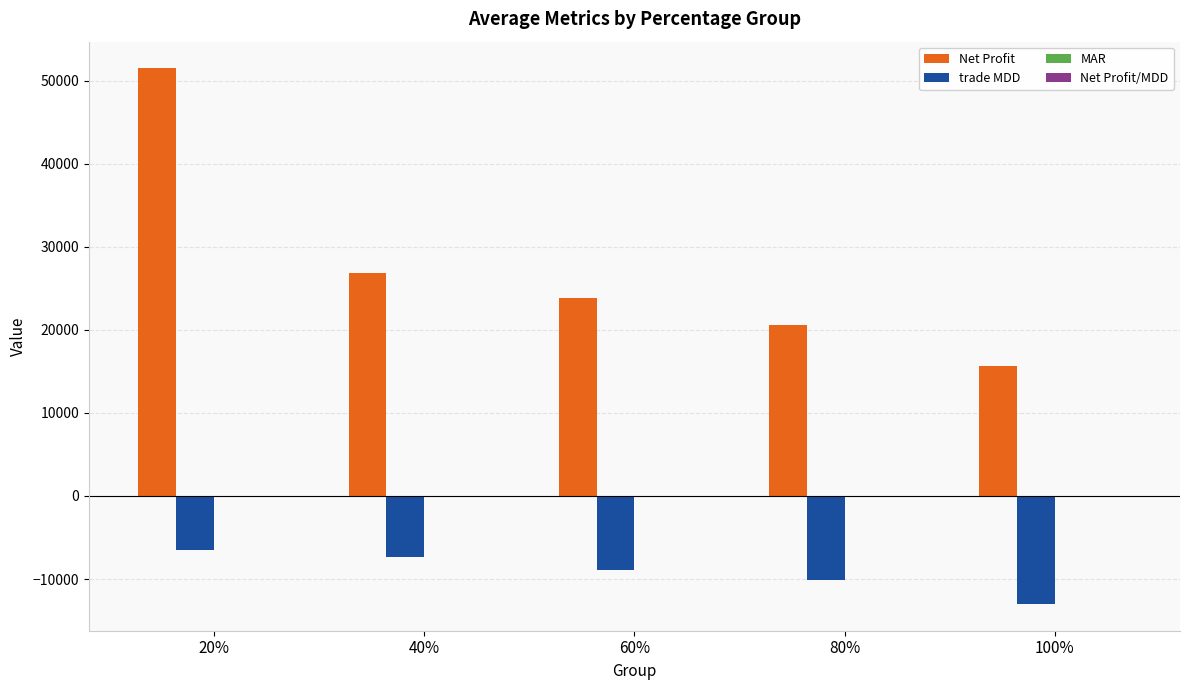

What is the total value across all series at 80%?

10392.3